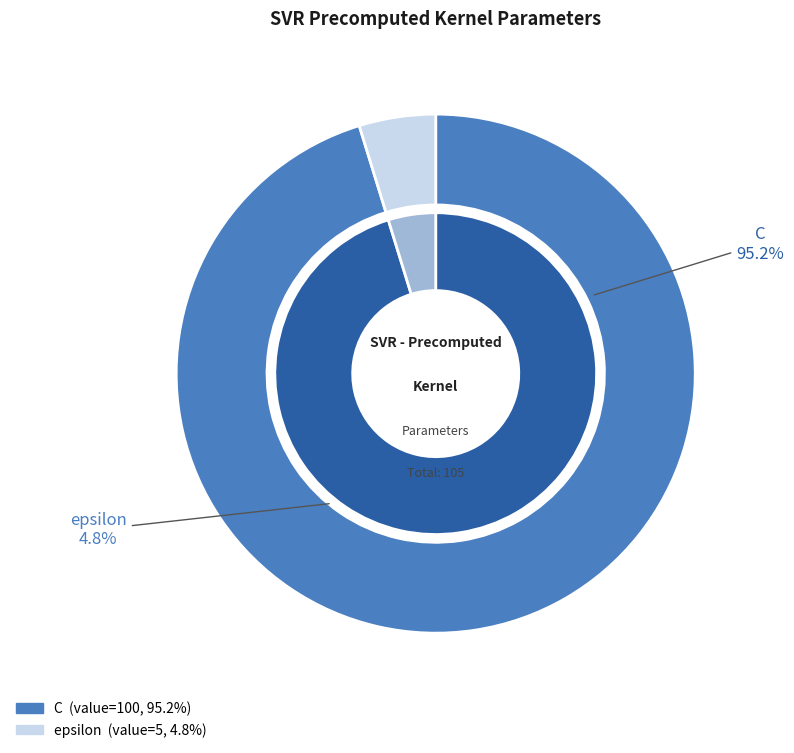

Is C the majority of the pie?

Yes